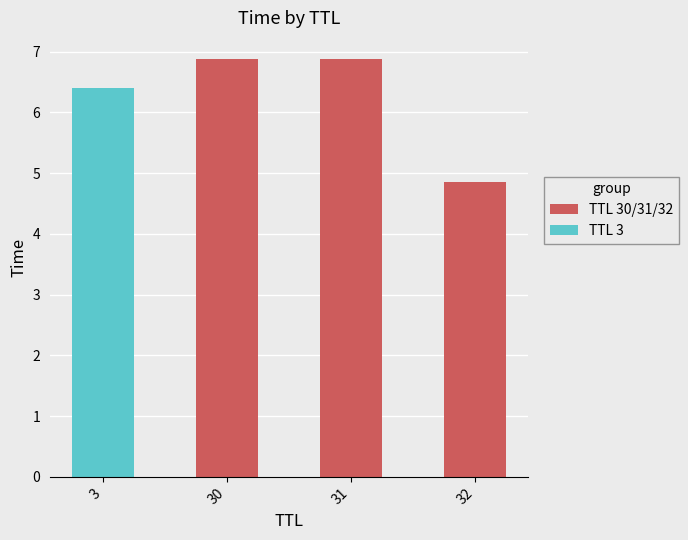

What is the smallest value displayed?

4.8